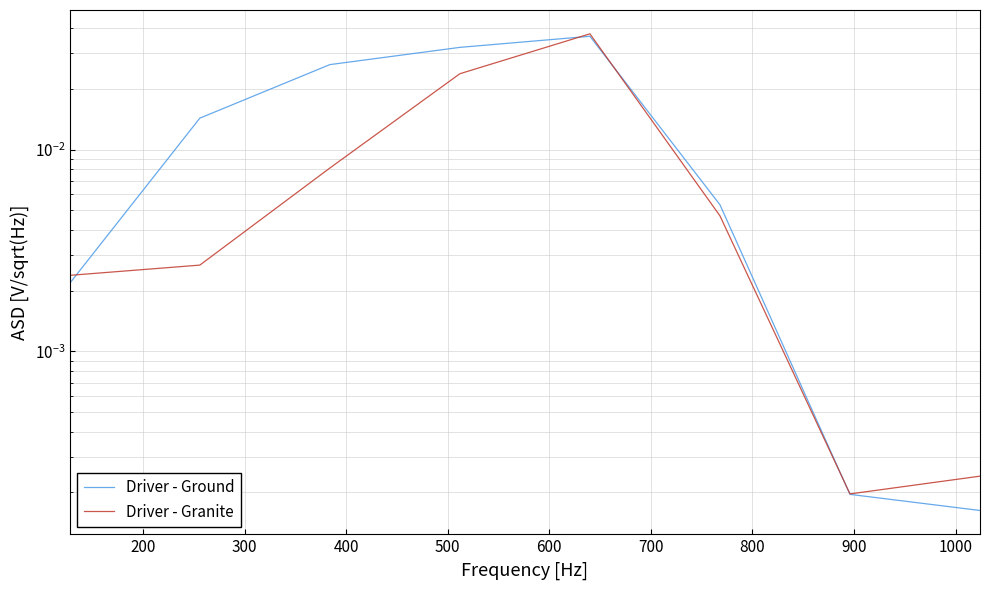

In Driver - Granite, how many points are higher than both neighbors (excluding endpoints)?

1